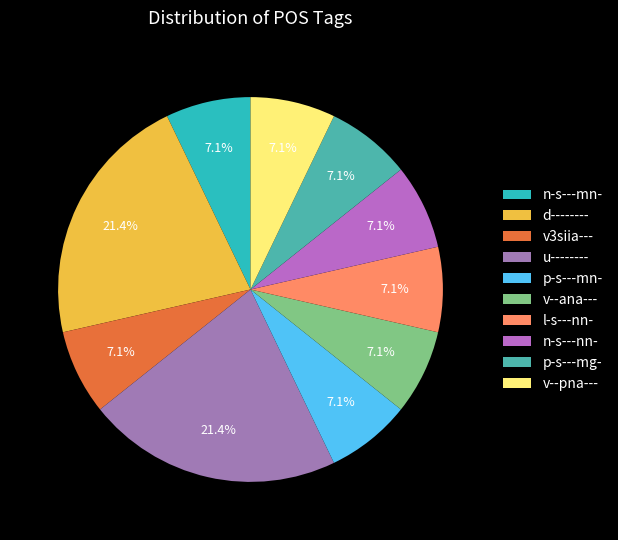

How many slices are in this pie chart?

10